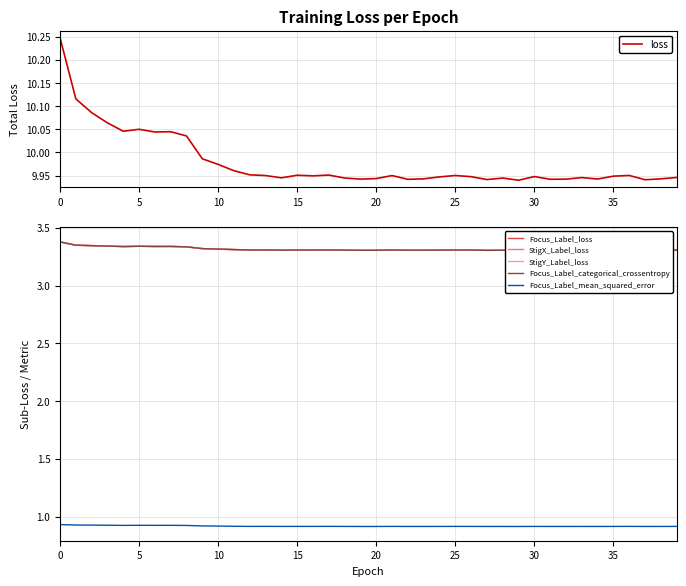

What is the difference between the maximum and second lowest values in the Focus_Label_categorical_crossentropy series?

0.1